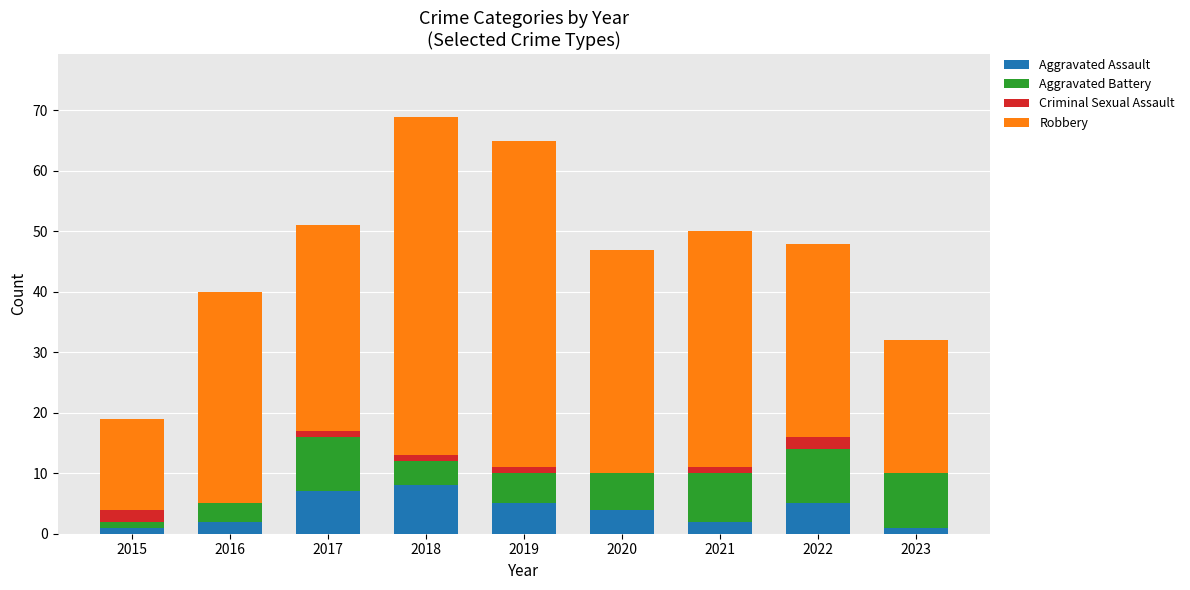

What is the highest value of the Aggravated Assault series?

8